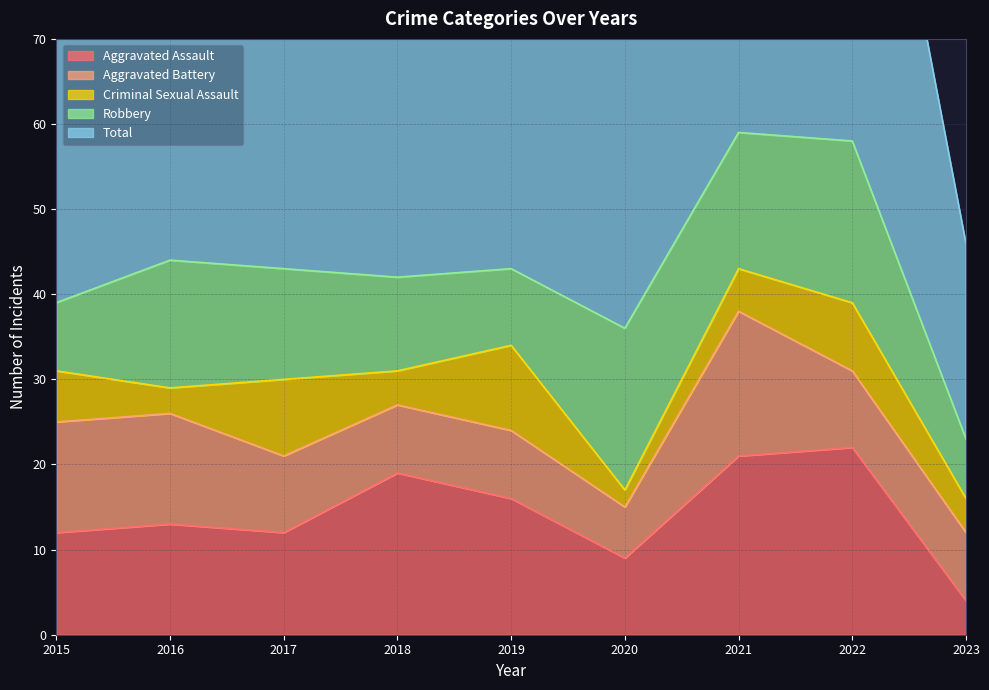

Reading left to right, list all the values displayed in this chart.

Aggravated Assault: 2015=12	2016=13	2017=12	2018=19	2019=16	2020=9	2021=21	2022=22	2023=4
Aggravated Battery: 2015=13	2016=13	2017=9	2018=8	2019=8	2020=6	2021=17	2022=9	2023=8
Criminal Sexual Assault: 2015=6	2016=3	2017=9	2018=4	2019=10	2020=2	2021=5	2022=8	2023=4
Robbery: 2015=8	2016=15	2017=13	2018=11	2019=9	2020=19	2021=16	2022=19	2023=7
Total: 2015=39	2016=45	2017=44	2018=42	2019=43	2020=37	2021=59	2022=58	2023=23